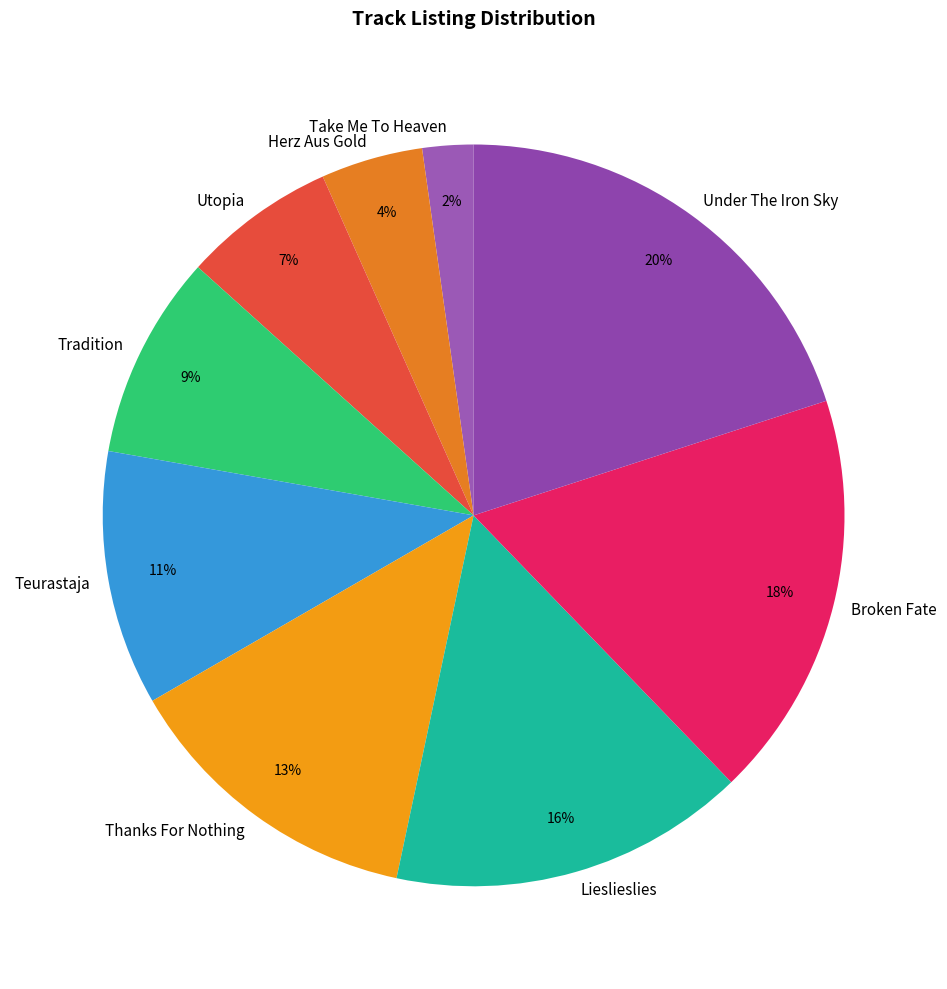

Rank the categories by value from highest to lowest.

Under The Iron Sky, Broken Fate, Lieslieslies, Thanks For Nothing, Teurastaja, Tradition, Utopia, Herz Aus Gold, Take Me To Heaven